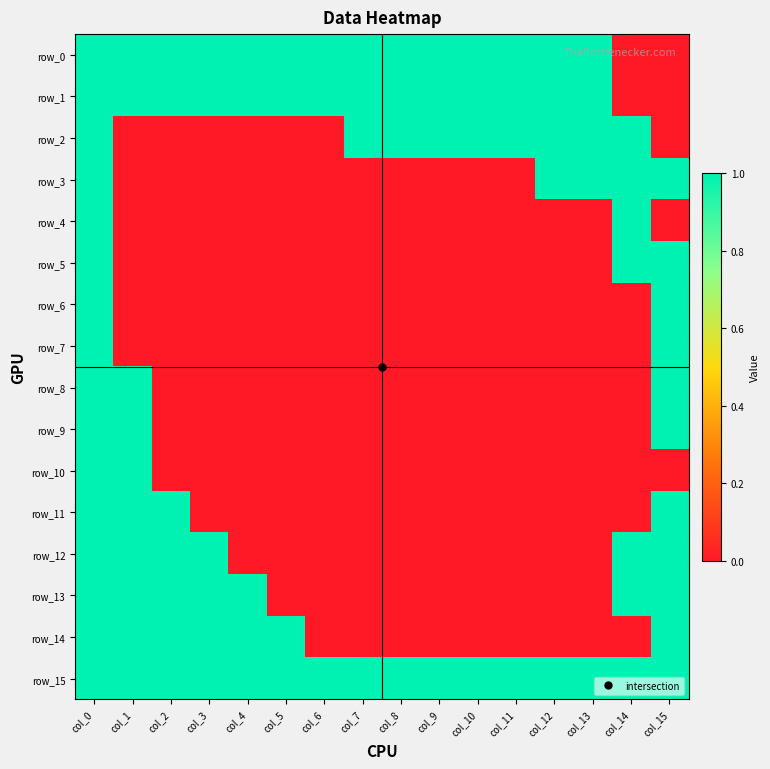

At how many categories does at least one series exceed 0?

16